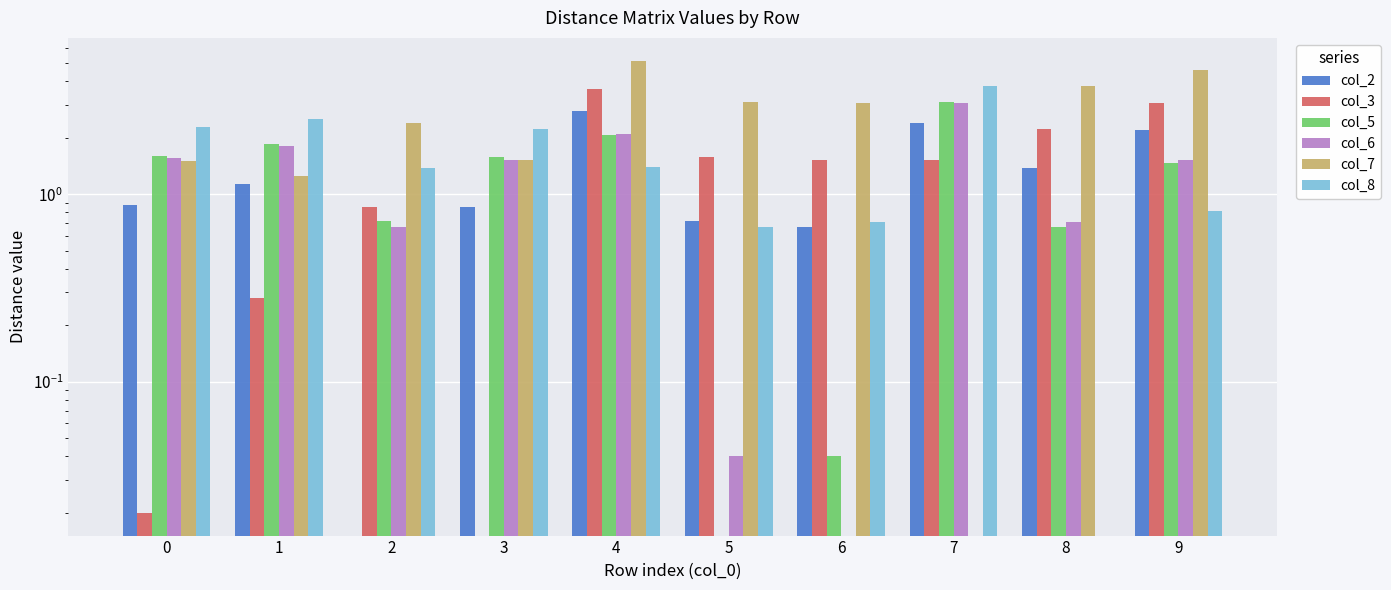

True or false: col_7 has a value of 6.2 at 9.

False